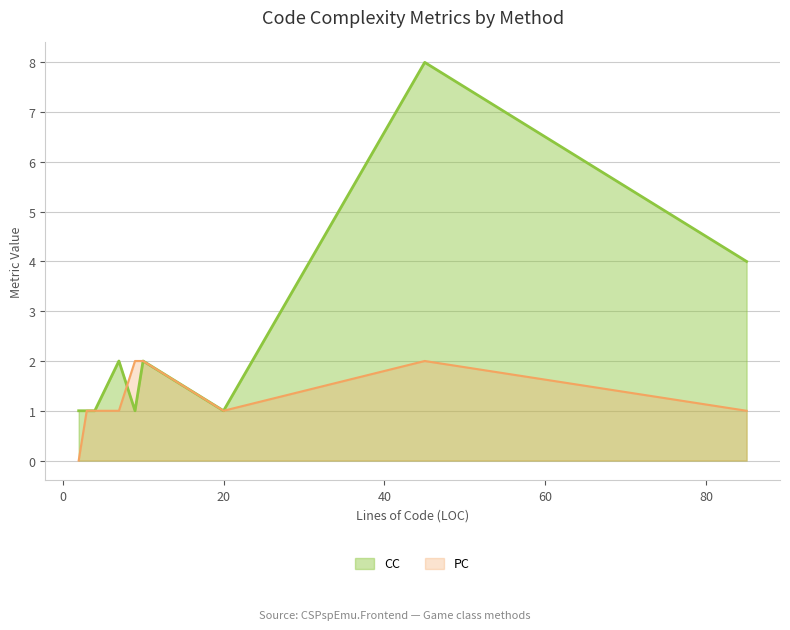

At OnKeyDown, list the series in order from largest to smallest.

CC, PC